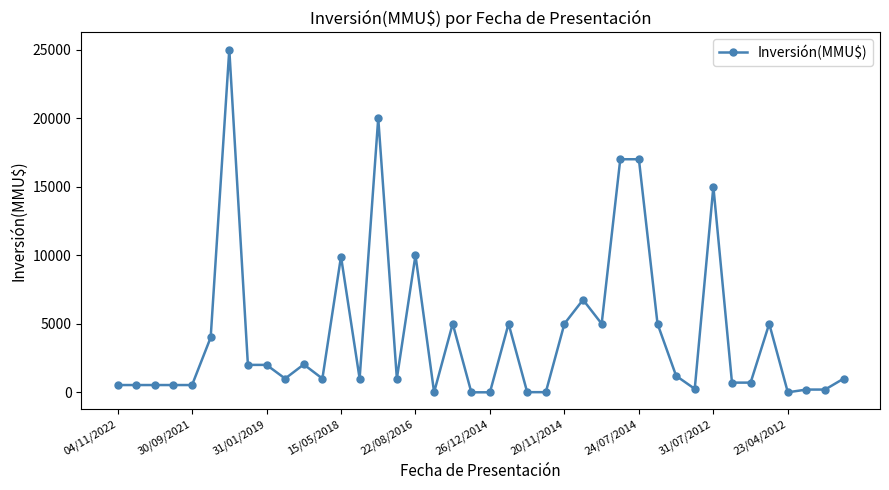

What is the greatest value displayed?

25000